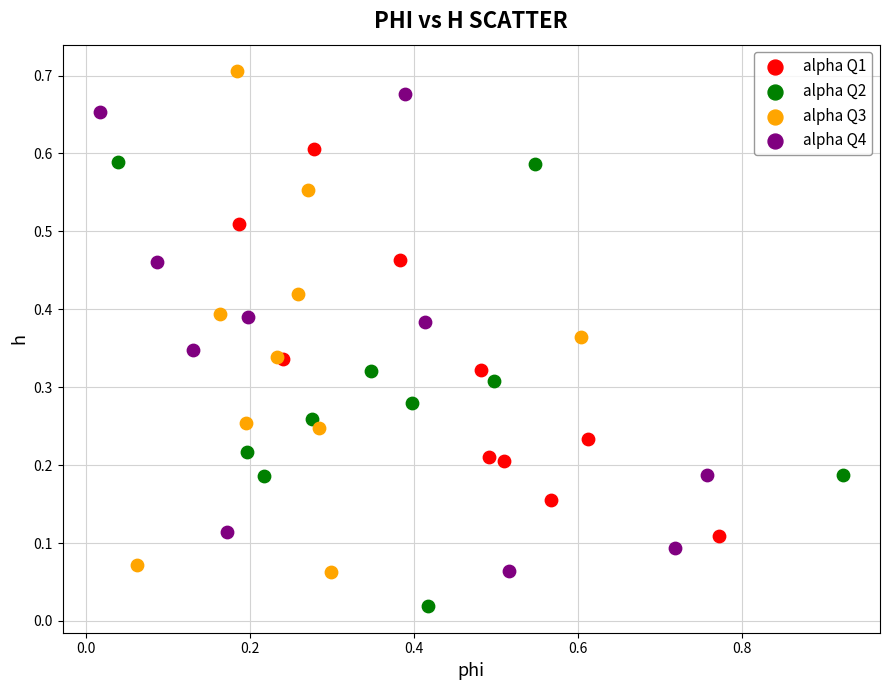

Which series reaches the minimum Y coordinate?

alpha Q2